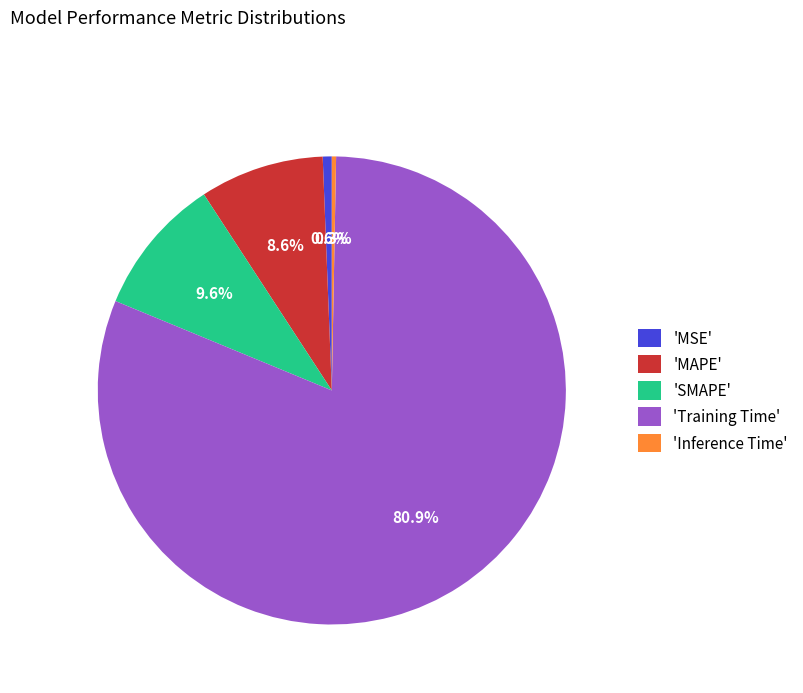

Which category has the biggest portion of the pie?

'Training Time'